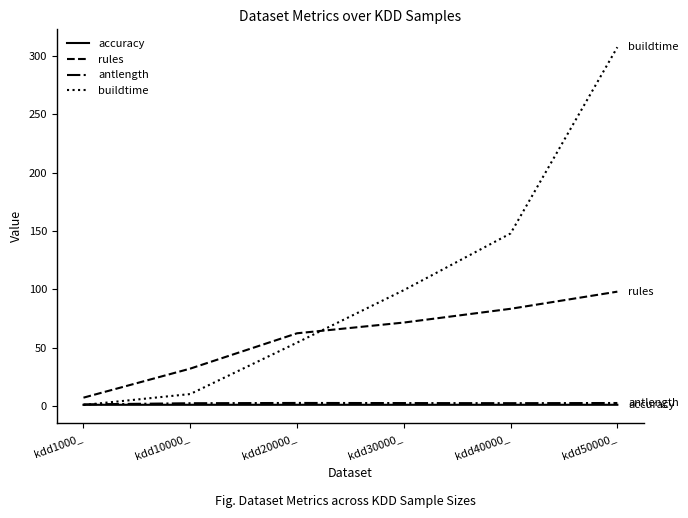

What is the sum of all rules values?

354.2